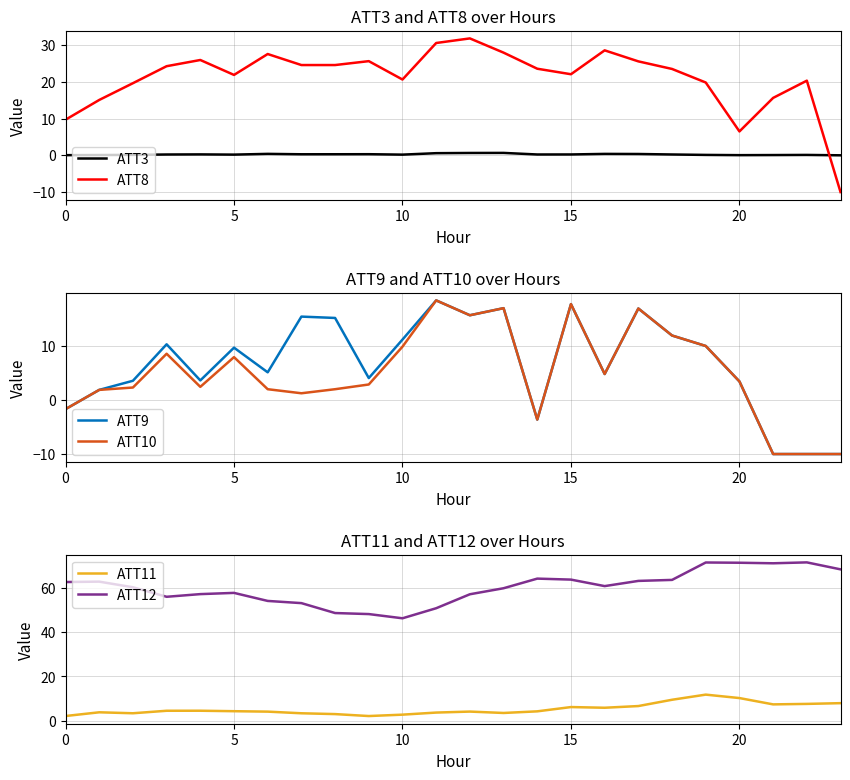

Where is ATT12 nearest to the value 59?

13